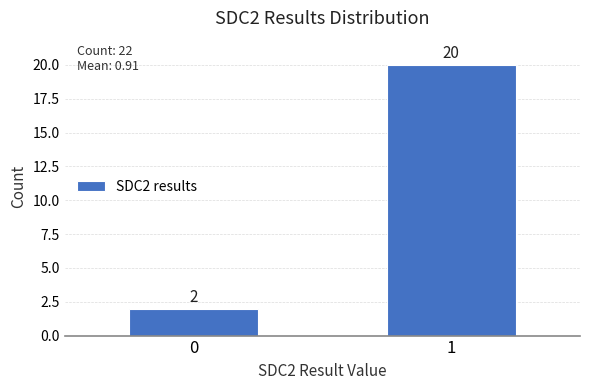

Reading left to right, extract all data points from this chart.

2	20